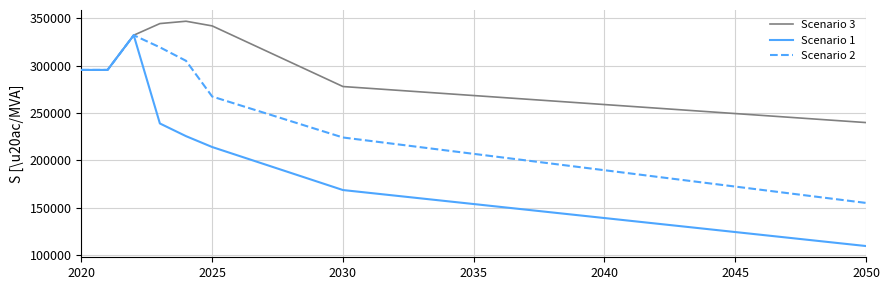

Does the chart display data point markers on the line(s)?

No